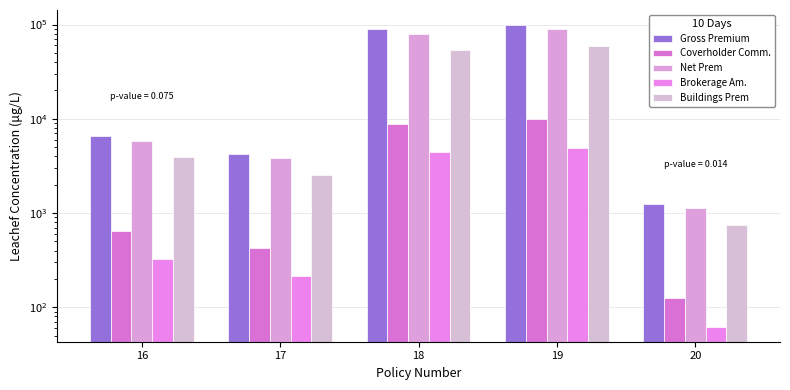

Are the bars horizontal?

No